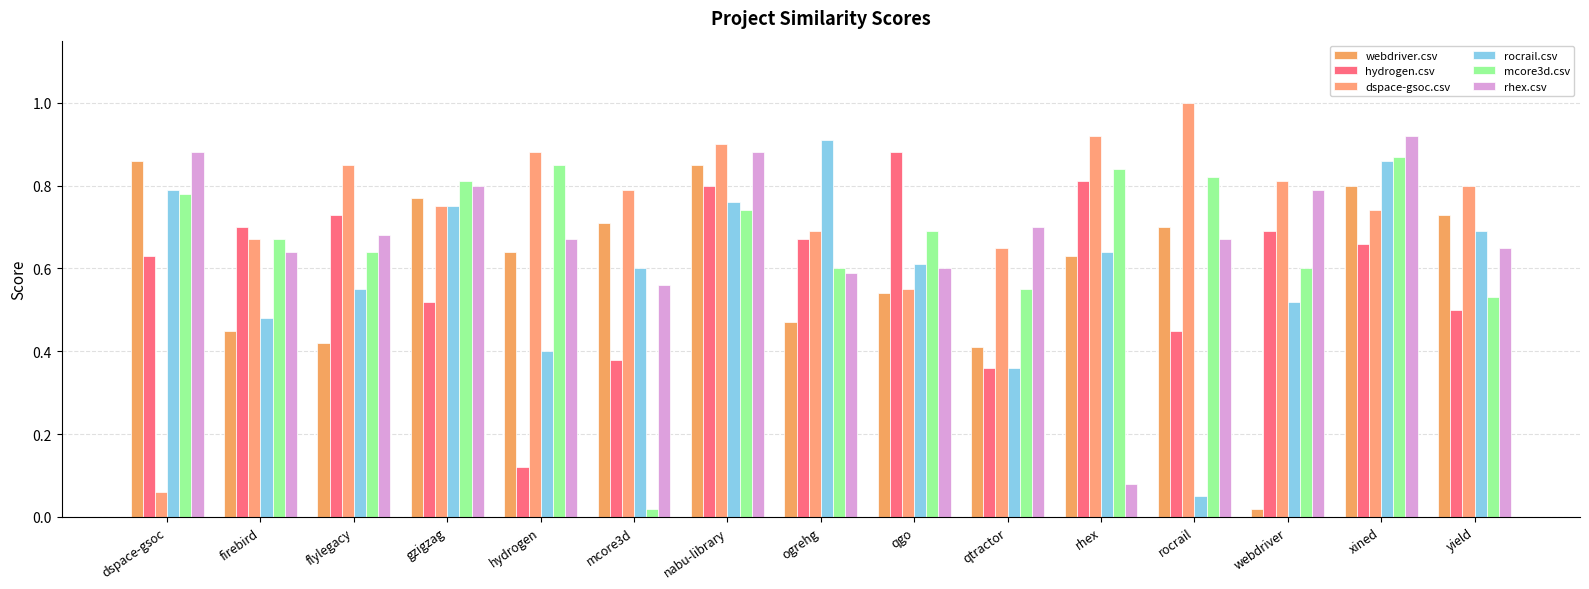

Reading right to left, what are all the values shown in this chart?

webdriver.csv: yield=0.7	xined=0.8	webdriver=0.0	rocrail=0.7	rhex=0.6	qtractor=0.4	qgo=0.5	ogrehg=0.5	nabu-library=0.8	mcore3d=0.7	hydrogen=0.6	gzigzag=0.8	flylegacy=0.4	firebird=0.5	dspace-gsoc=0.9
hydrogen.csv: yield=0.5	xined=0.7	webdriver=0.7	rocrail=0.5	rhex=0.8	qtractor=0.4	qgo=0.9	ogrehg=0.7	nabu-library=0.8	mcore3d=0.4	hydrogen=0.1	gzigzag=0.5	flylegacy=0.7	firebird=0.7	dspace-gsoc=0.6
dspace-gsoc.csv: yield=0.8	xined=0.7	webdriver=0.8	rocrail=1.0	rhex=0.9	qtractor=0.7	qgo=0.6	ogrehg=0.7	nabu-library=0.9	mcore3d=0.8	hydrogen=0.9	gzigzag=0.8	flylegacy=0.8	firebird=0.7	dspace-gsoc=0.1
rocrail.csv: yield=0.7	xined=0.9	webdriver=0.5	rocrail=0.1	rhex=0.6	qtractor=0.4	qgo=0.6	ogrehg=0.9	nabu-library=0.8	mcore3d=0.6	hydrogen=0.4	gzigzag=0.8	flylegacy=0.6	firebird=0.5	dspace-gsoc=0.8
mcore3d.csv: yield=0.5	xined=0.9	webdriver=0.6	rocrail=0.8	rhex=0.8	qtractor=0.6	qgo=0.7	ogrehg=0.6	nabu-library=0.7	mcore3d=0.0	hydrogen=0.8	gzigzag=0.8	flylegacy=0.6	firebird=0.7	dspace-gsoc=0.8
rhex.csv: yield=0.7	xined=0.9	webdriver=0.8	rocrail=0.7	rhex=0.1	qtractor=0.7	qgo=0.6	ogrehg=0.6	nabu-library=0.9	mcore3d=0.6	hydrogen=0.7	gzigzag=0.8	flylegacy=0.7	firebird=0.6	dspace-gsoc=0.9